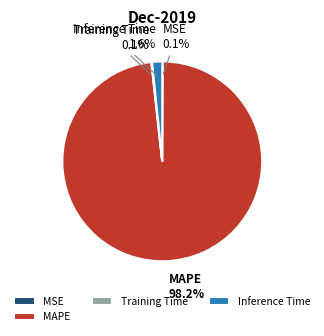

Which slice represents more than half of the pie?

MAPE